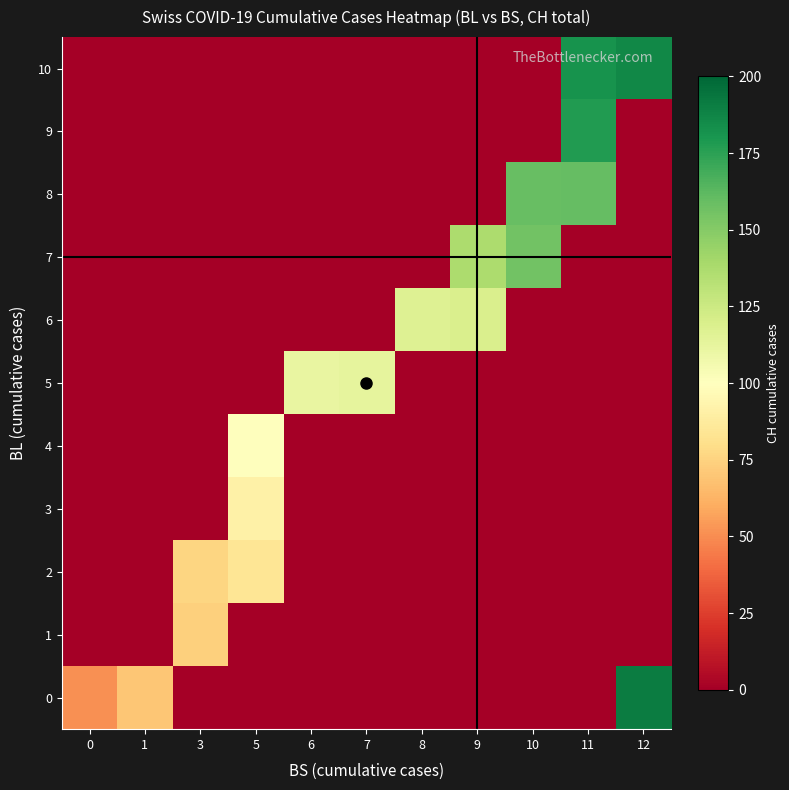

Reading right to left, list all the values displayed in this chart.

0: 12=191	11=0	10=0	9=0	8=0	7=0	6=0	5=0	3=0	1=70	0=51
1: 12=0	11=0	10=0	9=0	8=0	7=0	6=0	5=0	3=74	1=0	0=0
2: 12=0	11=0	10=0	9=0	8=0	7=0	6=0	5=84	3=76	1=0	0=0
3: 12=0	11=0	10=0	9=0	8=0	7=0	6=0	5=91	3=0	1=0	0=0
4: 12=0	11=0	10=0	9=0	8=0	7=0	6=0	5=100	3=0	1=0	0=0
5: 12=0	11=0	10=0	9=0	8=0	7=113	6=111	5=0	3=0	1=0	0=0
6: 12=0	11=0	10=0	9=119	8=117	7=0	6=0	5=0	3=0	1=0	0=0
7: 12=0	11=0	10=156	9=137	8=0	7=0	6=0	5=0	3=0	1=0	0=0
8: 12=0	11=160	10=159	9=0	8=0	7=0	6=0	5=0	3=0	1=0	0=0
9: 12=0	11=178	10=0	9=0	8=0	7=0	6=0	5=0	3=0	1=0	0=0
10: 12=186	11=182	10=0	9=0	8=0	7=0	6=0	5=0	3=0	1=0	0=0